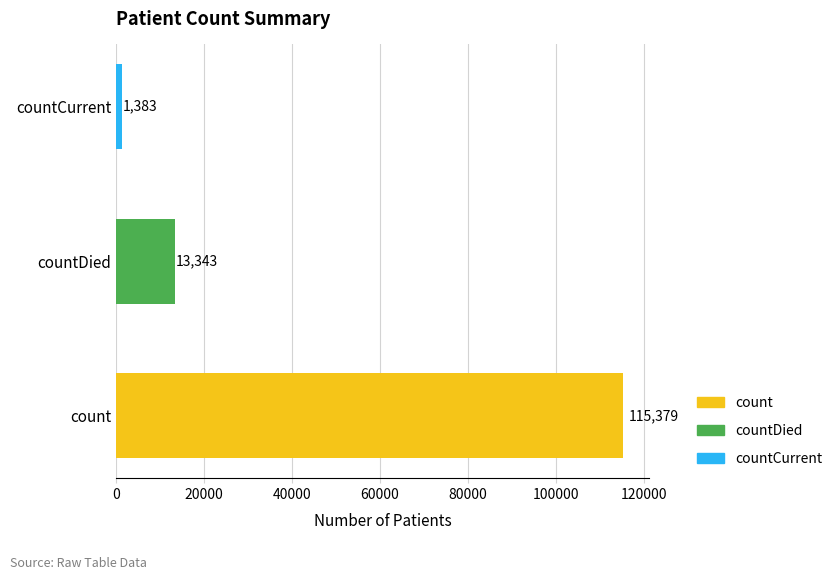

What is the difference between the maximum and second lowest values?

102036